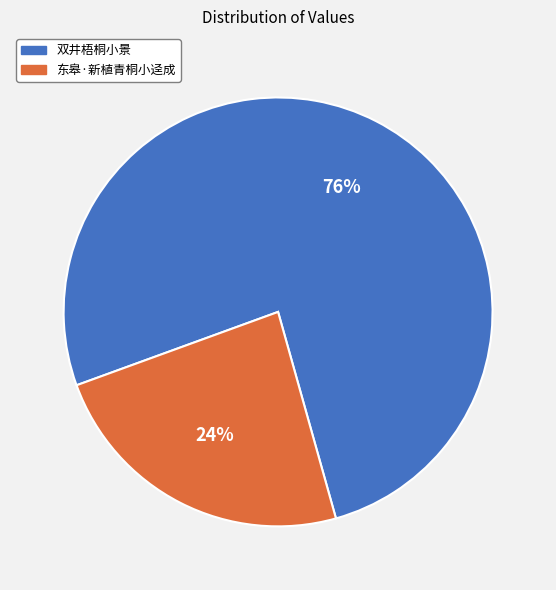

Combined, do 双井梧桐小景 and 东皋·新植青桐小迳成 account for over 50%?

Yes